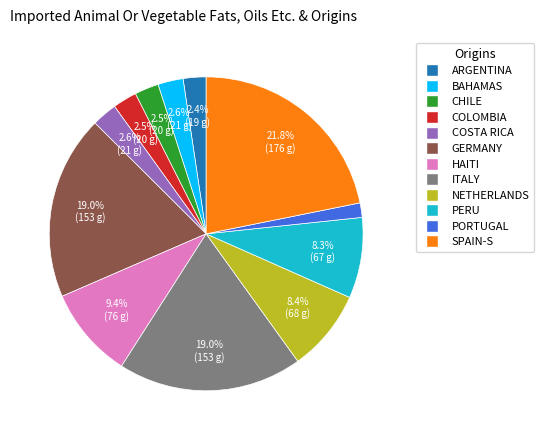

What is the ratio of the value at NETHERLANDS to the value at BAHAMAS?

3.2